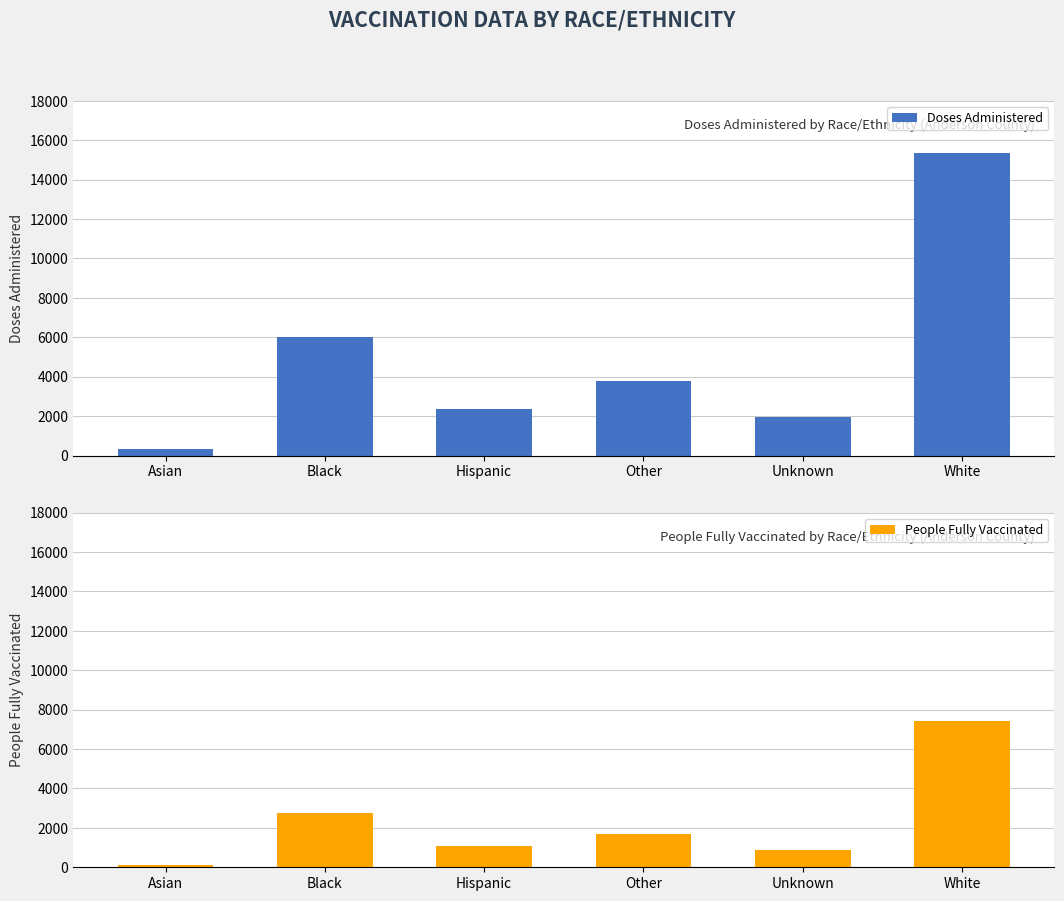

Rank the categories by People Fully Vaccinated value from highest to lowest.

White, Black, Other, Hispanic, Unknown, Asian